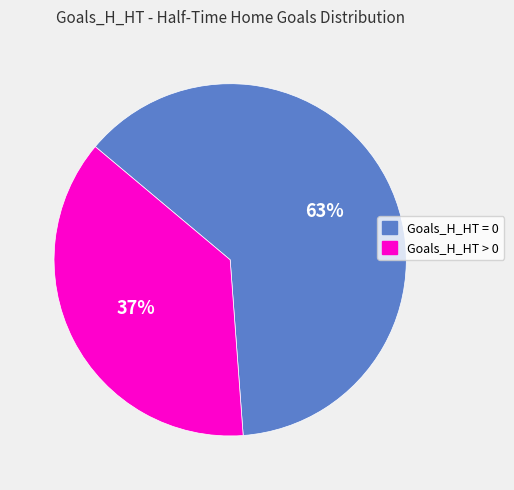

Does Goals_H_HT = 0 represent more than half of the total?

Yes